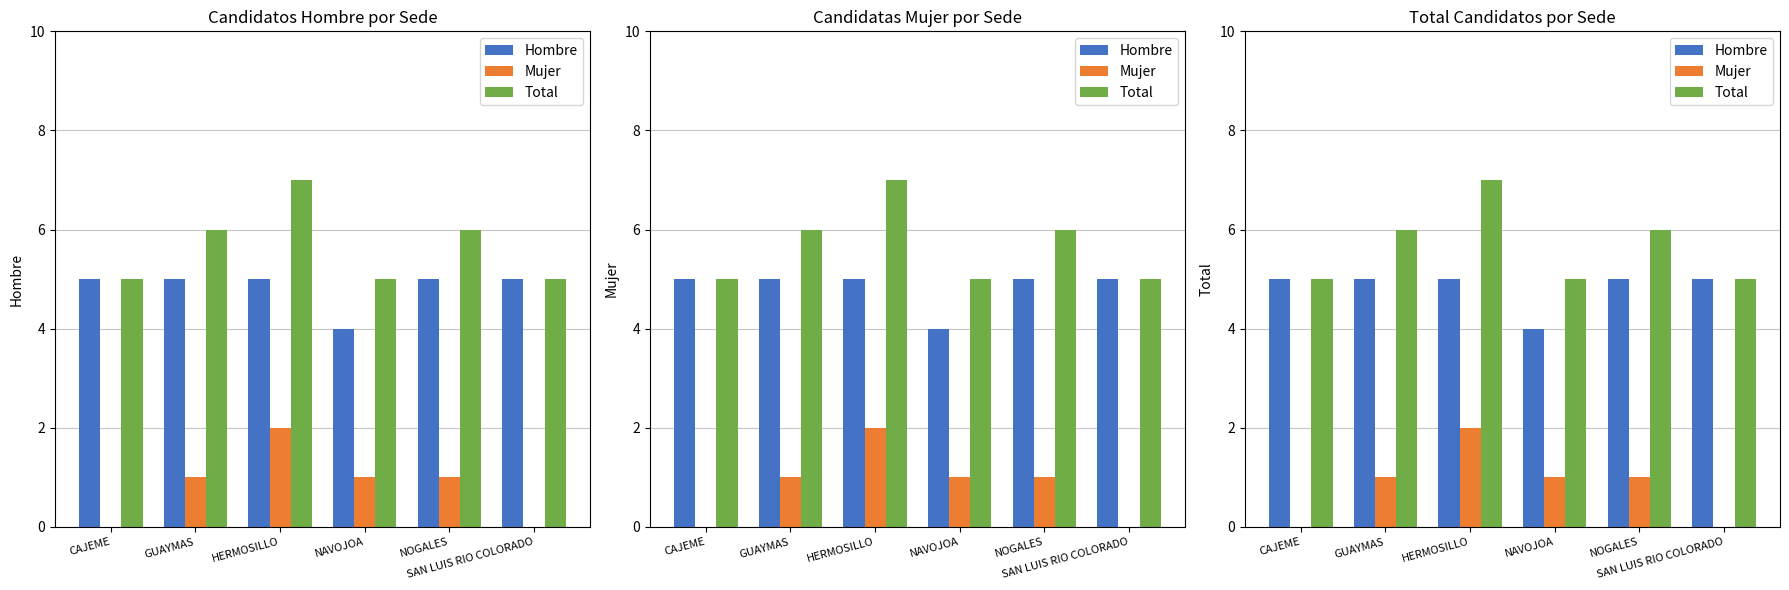

Reading left to right, what are all the values shown in this chart?

Hombre: 5	5	5	4	5	5
Mujer: 0	1	2	1	1	0
Total: 5	6	7	5	6	5